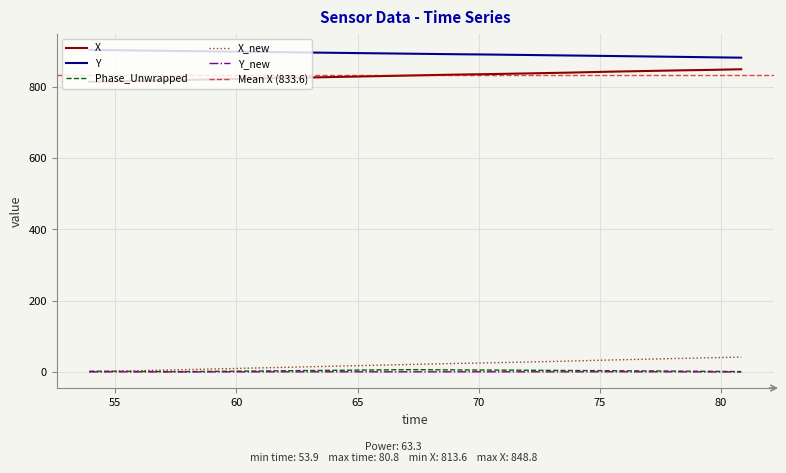

True or false: X_new and X intersect in this chart.

False